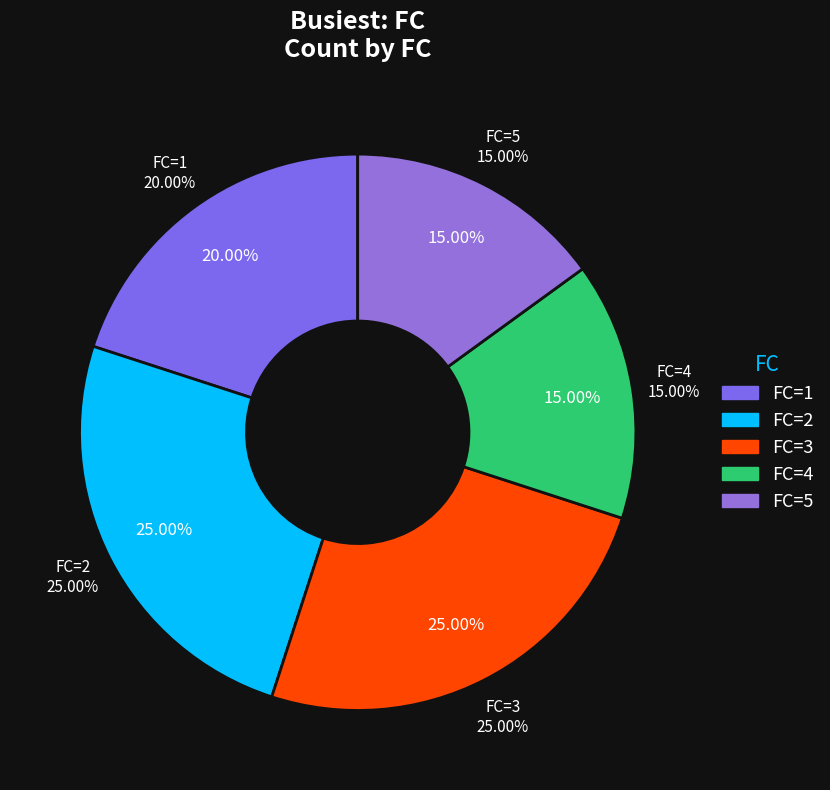

Rank the categories by value from lowest to highest.

4, 5, 1, 2, 3